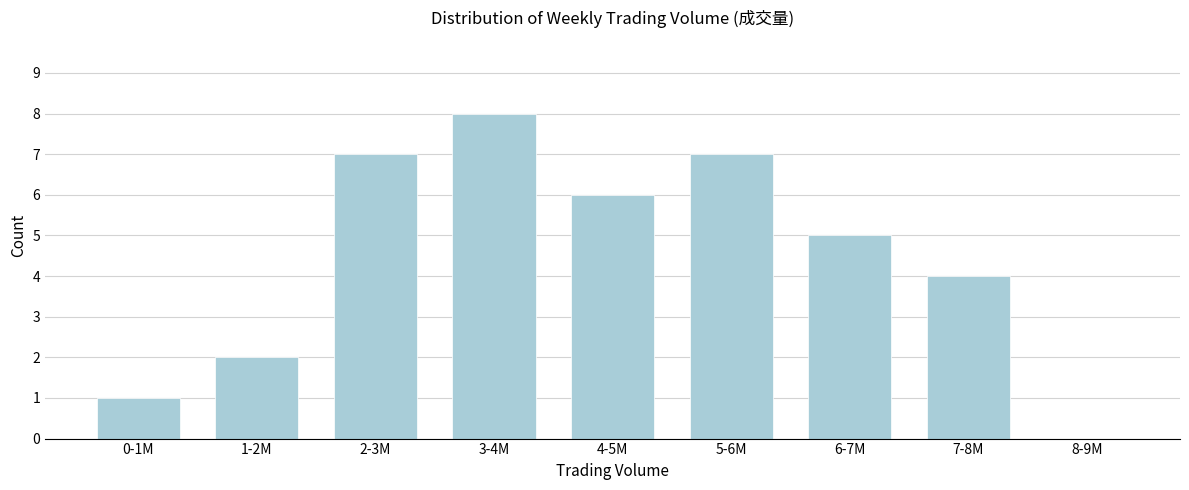

Reading left to right, transcribe all the data shown in this chart.

0-1M=1	1-2M=2	2-3M=7	3-4M=8	4-5M=6	5-6M=7	6-7M=5	7-8M=4	8-9M=0